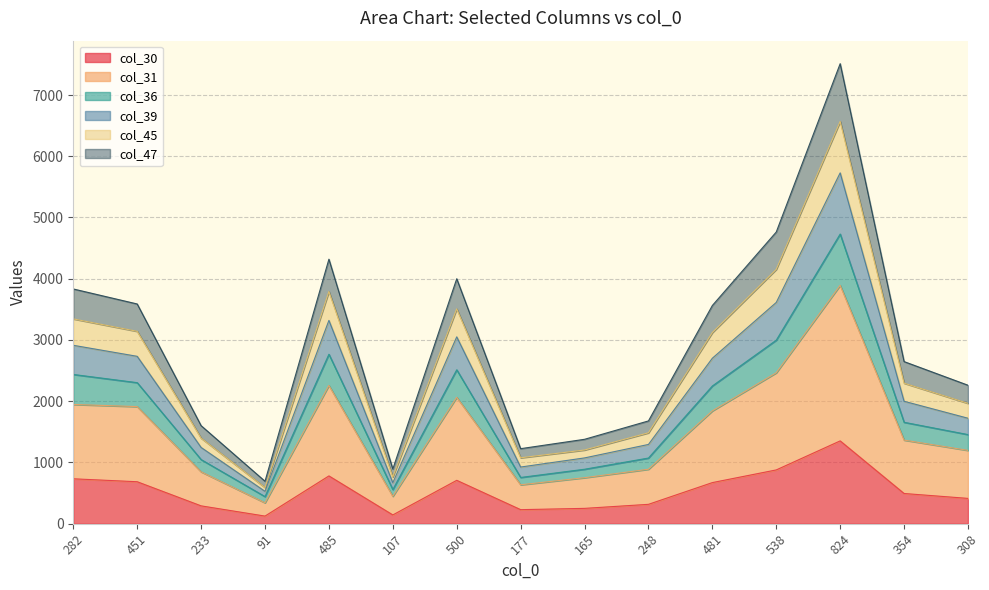

What is the label of the 12th point from the right?

91